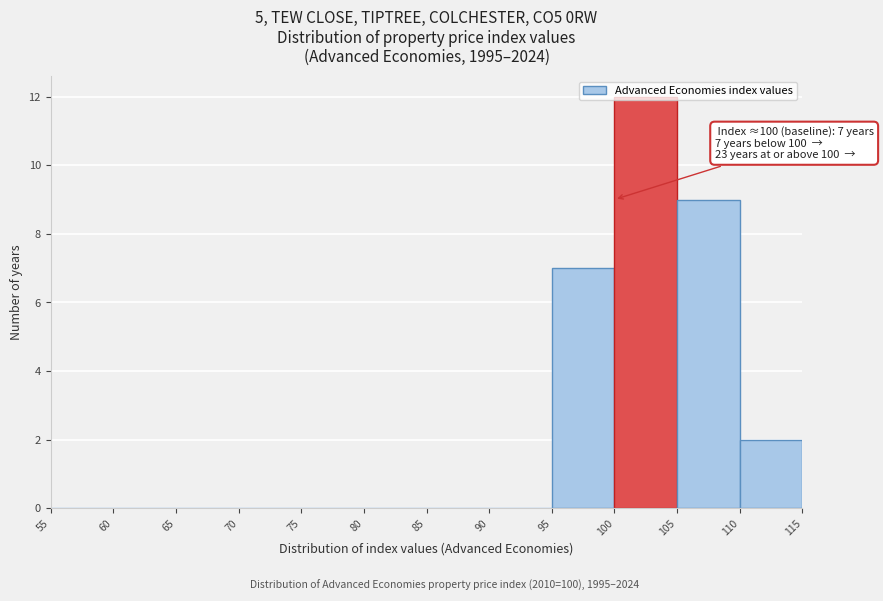

Which range on the x-axis has the tallest bar?

100 to 105